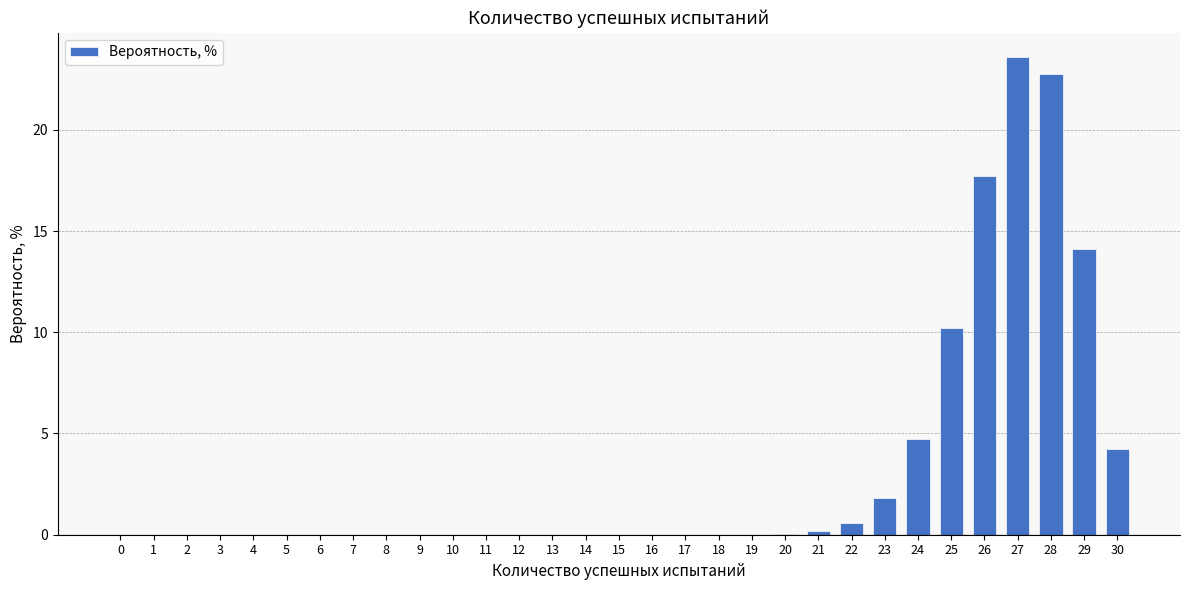

What is the greatest value displayed?

23.6